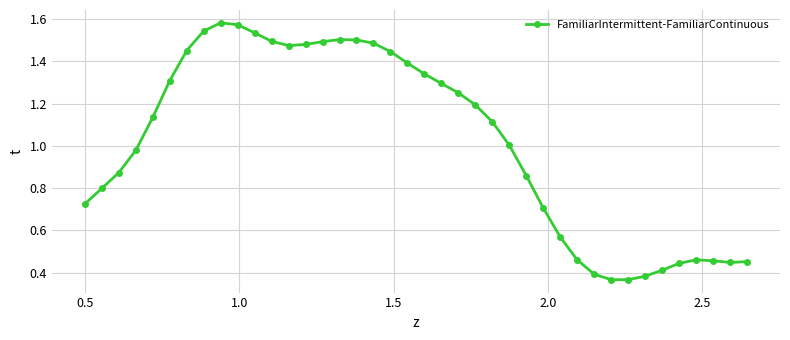

What is the difference between the maximum and minimum values?

1.2